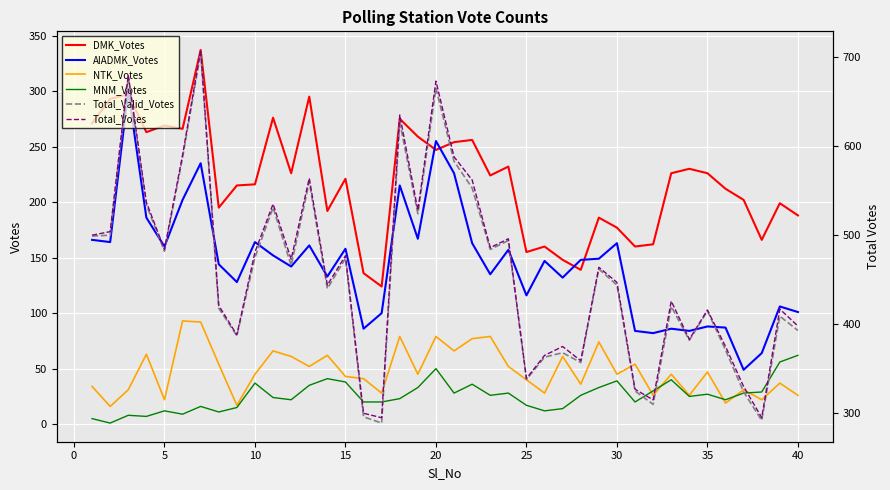

What is the highest value of the AIADMK_Votes series?

300